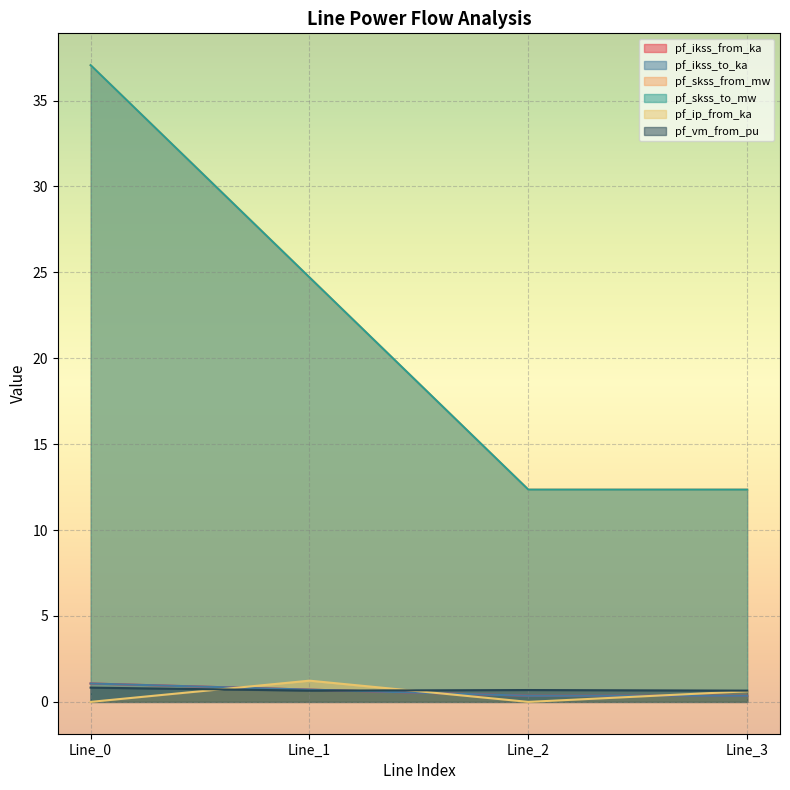

What is the average value of the pf_skss_from_mw series?

21.6